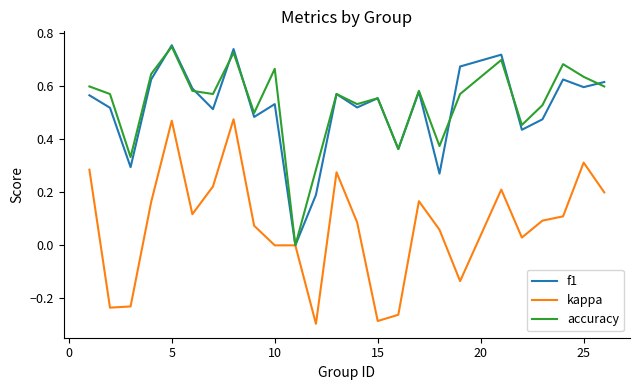

Is this an area chart (filled region under the line)?

No